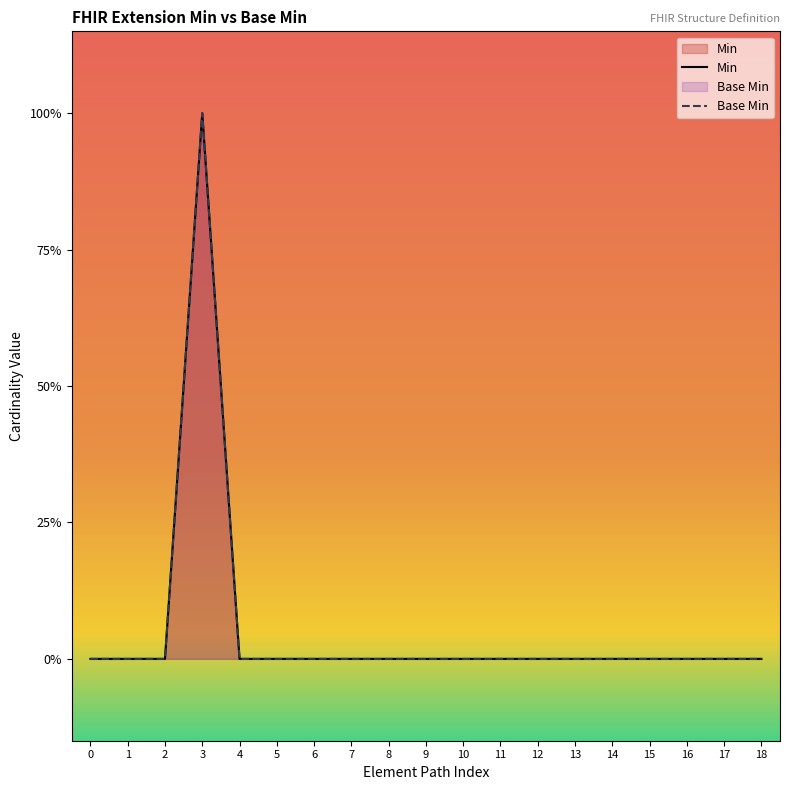

True or false: Base Min has a value of 0 at 8.

True